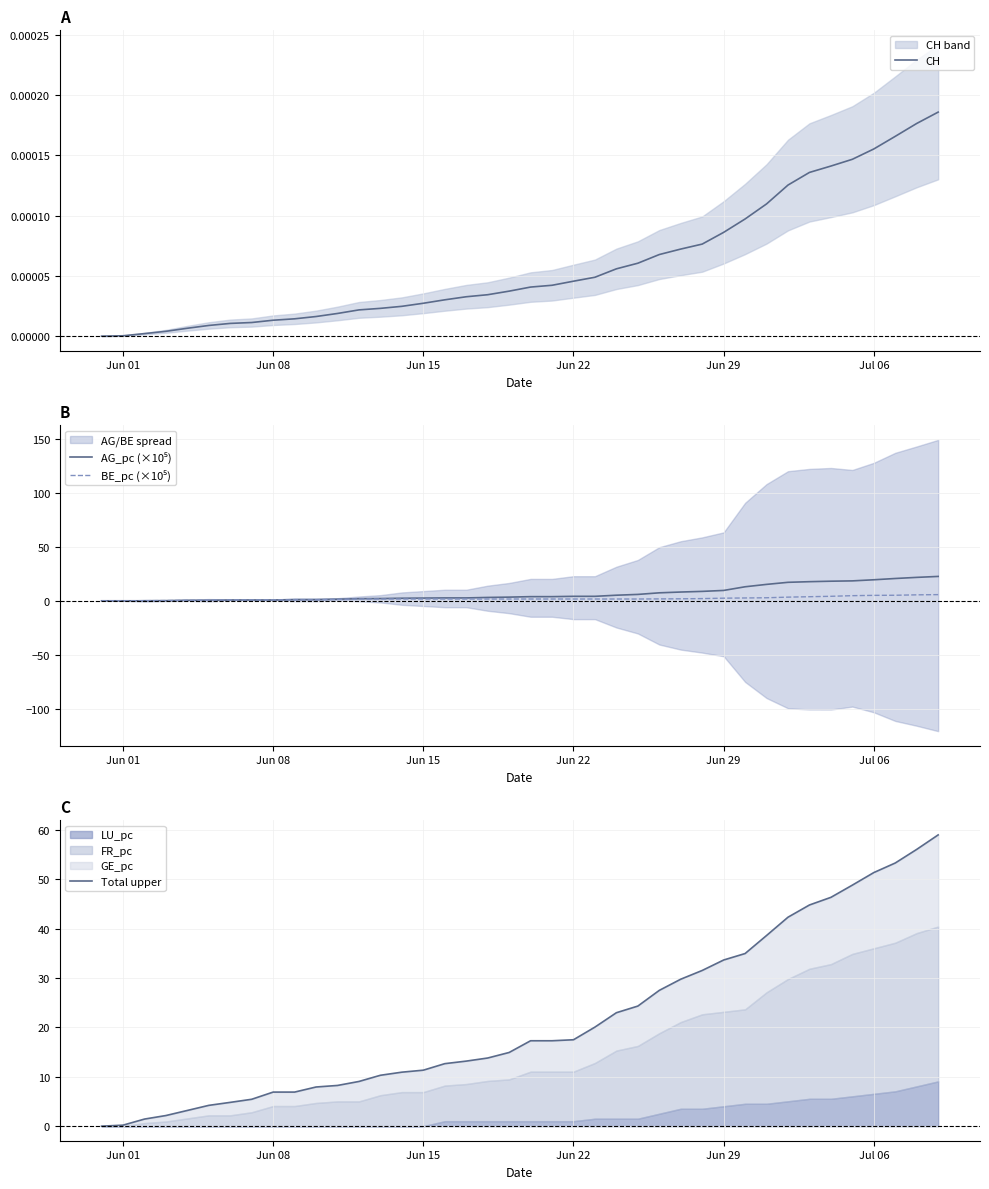

How many lines are shown in the chart?

4